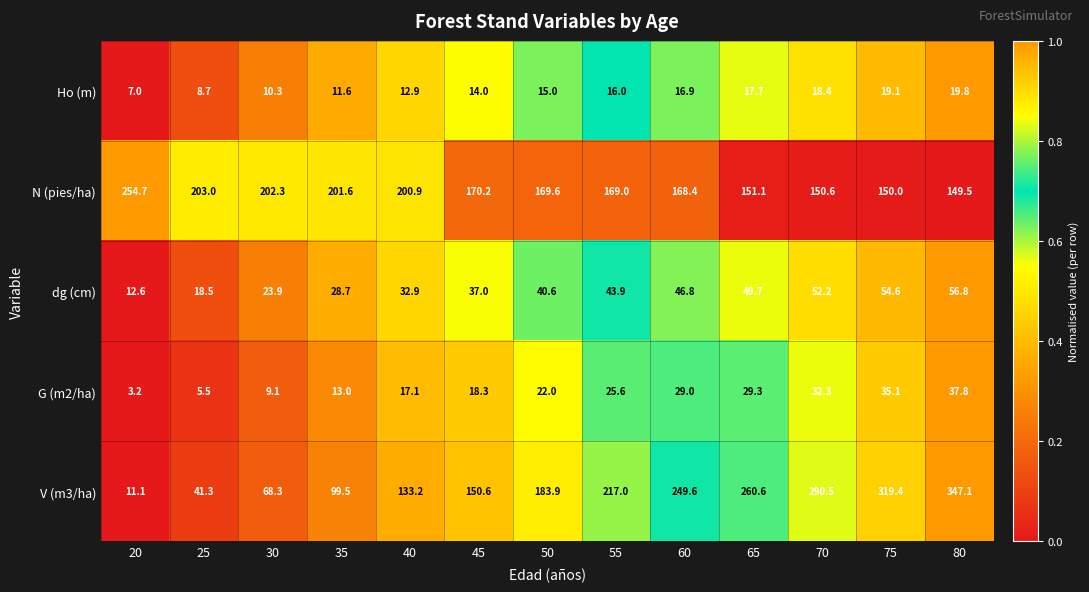

How many distinct data groups are displayed?

5